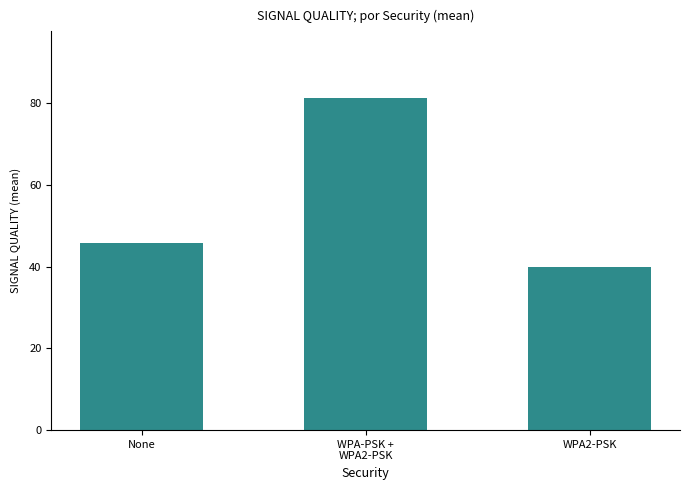

What is the value of the 1st bar from the left?

45.9